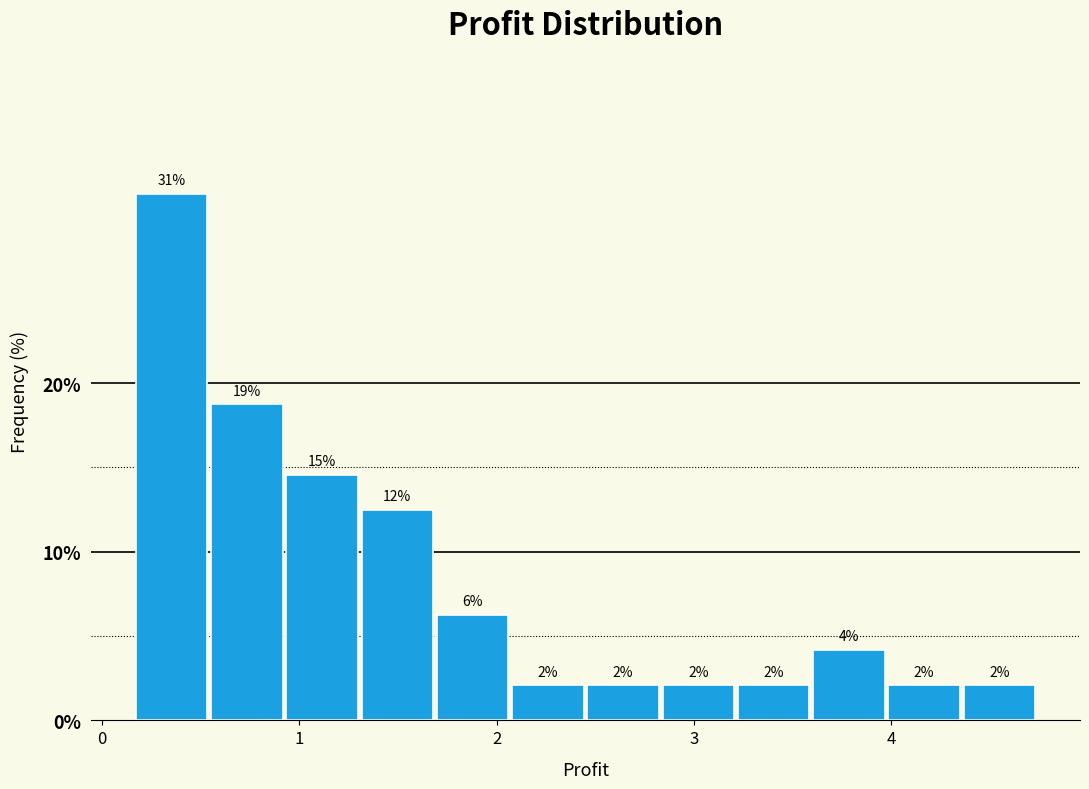

Read against the x-axis, roughly where is the centre of the tallest bar?

0.4